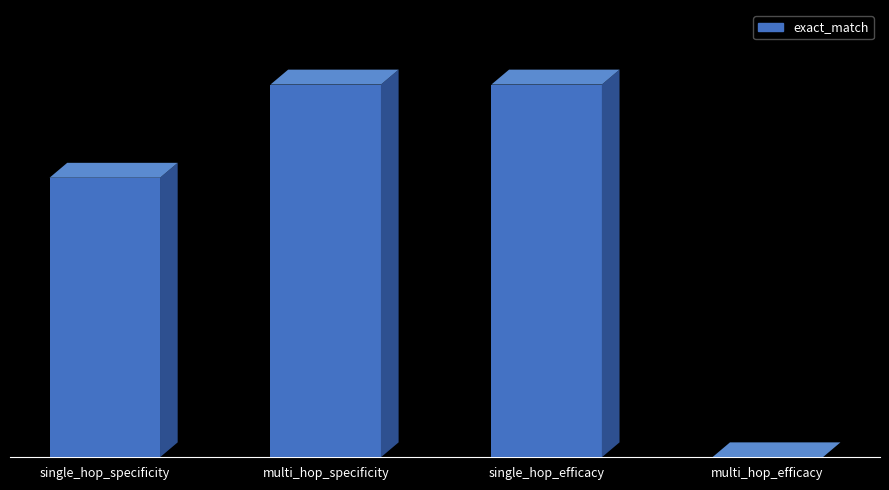

What position from the right is multi_hop_efficacy?

1